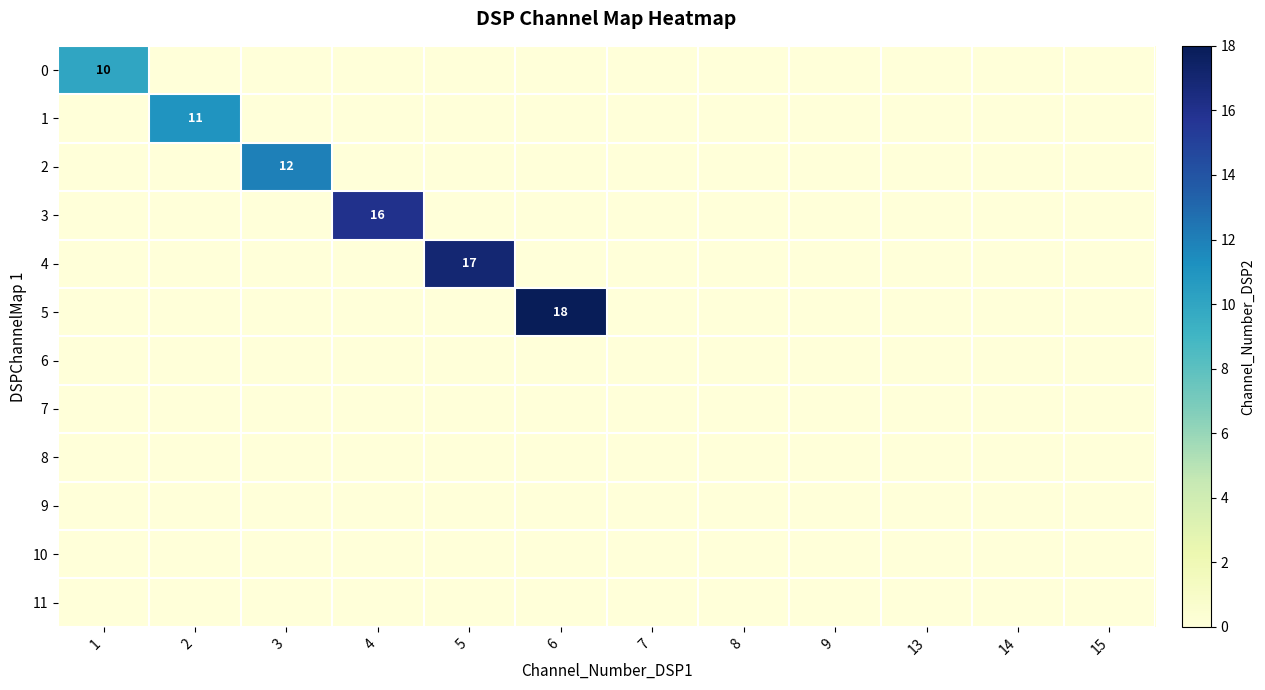

Which category has the highest value in the 9 series?

1